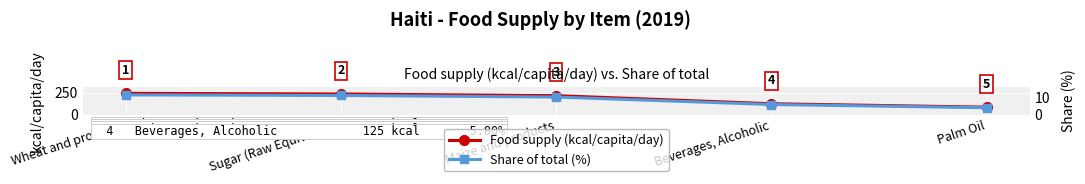

Where does the Food supply (kcal/capita/day) series first go above 216?

Wheat and products